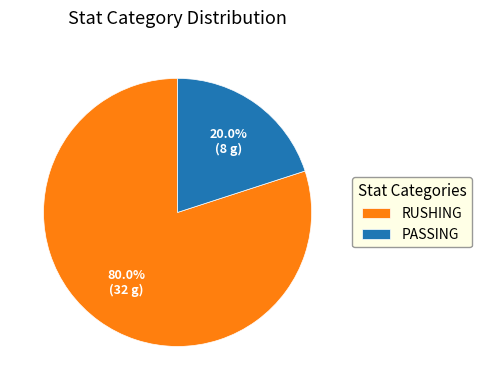

Which slice is the smallest?

PASSING